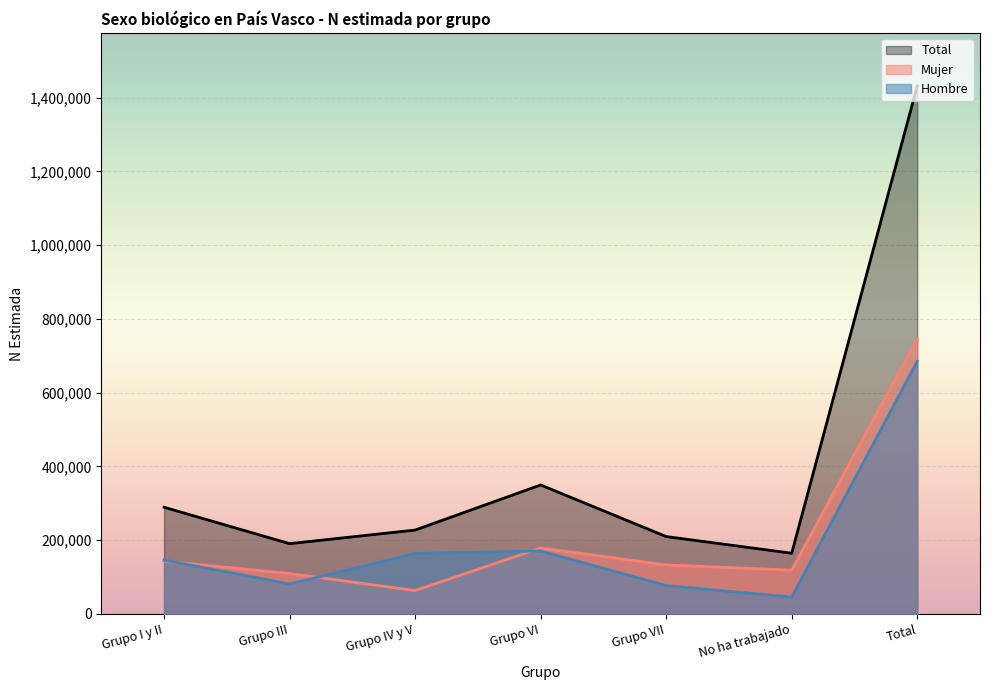

Reading left to right, what are all the values shown in this chart?

Hombre: Grupo I y II=146177	Grupo III=81172	Grupo IV y V=164021	Grupo VI=170965	Grupo VII=76955	No ha trabajado=45862	Total=685152
Mujer: Grupo I y II=143204	Grupo III=109504	Grupo IV y V=63489	Grupo VI=178836	Grupo VII=132932	No ha trabajado=118862	Total=746826
Total: Grupo I y II=289381	Grupo III=190676	Grupo IV y V=227510	Grupo VI=349801	Grupo VII=209886	No ha trabajado=164724	Total=1431978